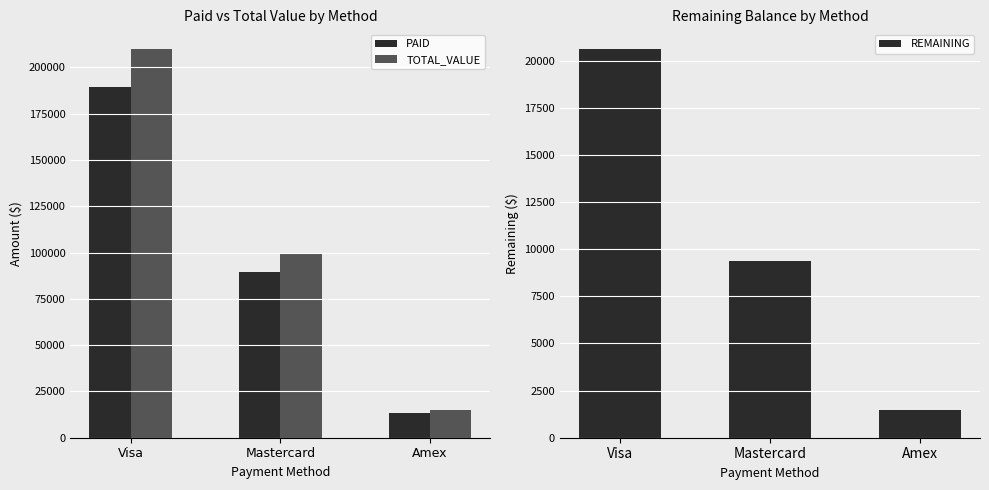

How many values in the PAID series exceed 89672?

2